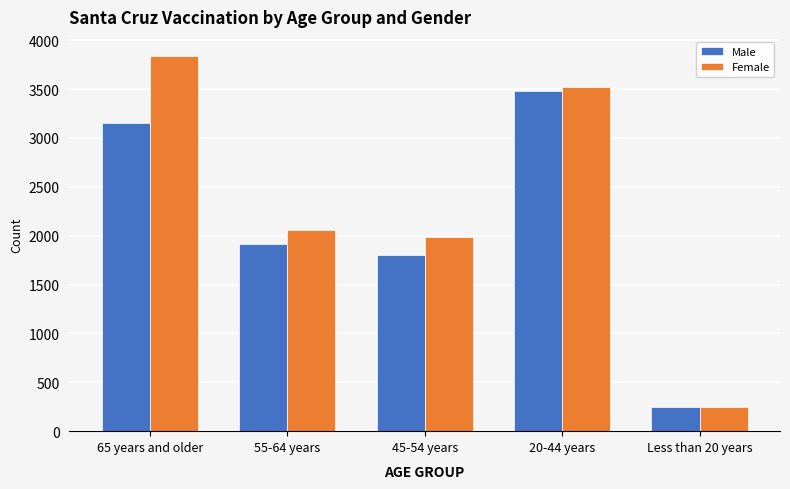

How many data points does each series have?

5